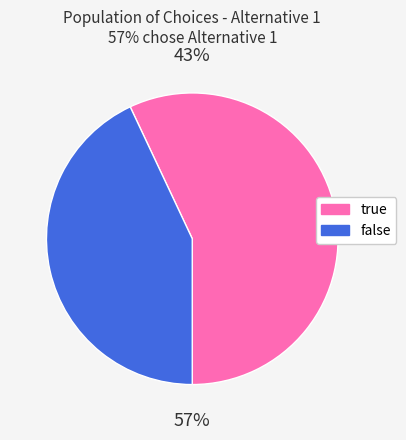

True or false: true accounts for 44% of the total.

False